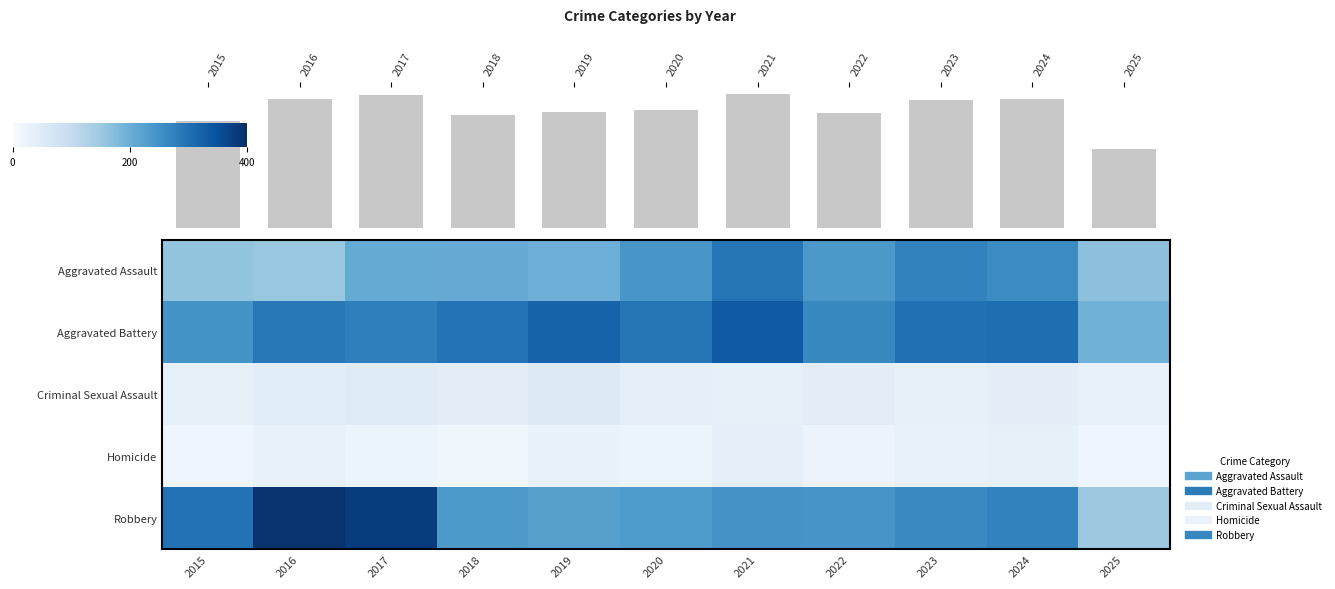

At 2018, list the series in order from largest to smallest.

Aggravated Battery, Robbery, Aggravated Assault, Criminal Sexual Assault, Homicide